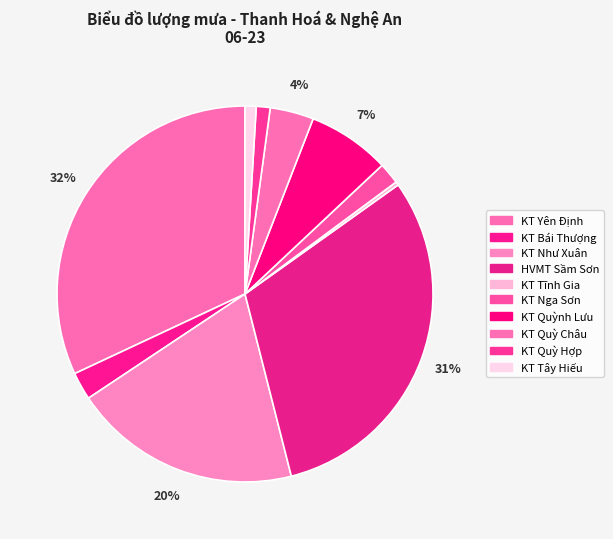

To the nearest percent, what percentage of the pie is KT Quỳ Hợp?

1%